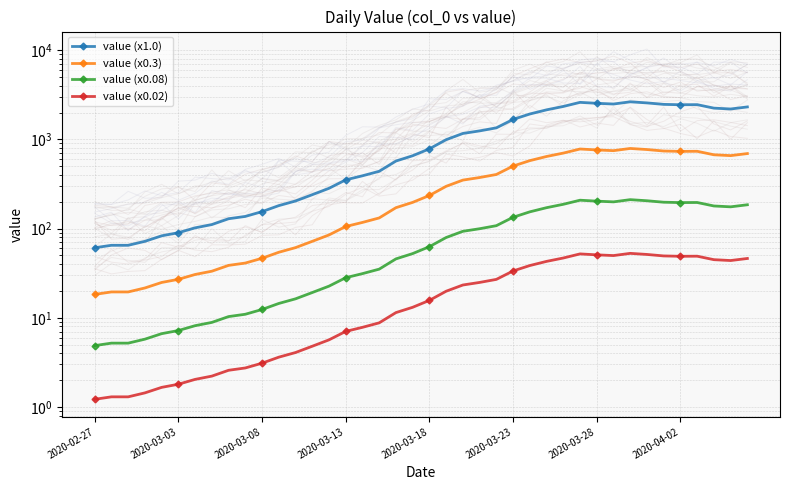

Does the chart have visible grid lines?

Yes